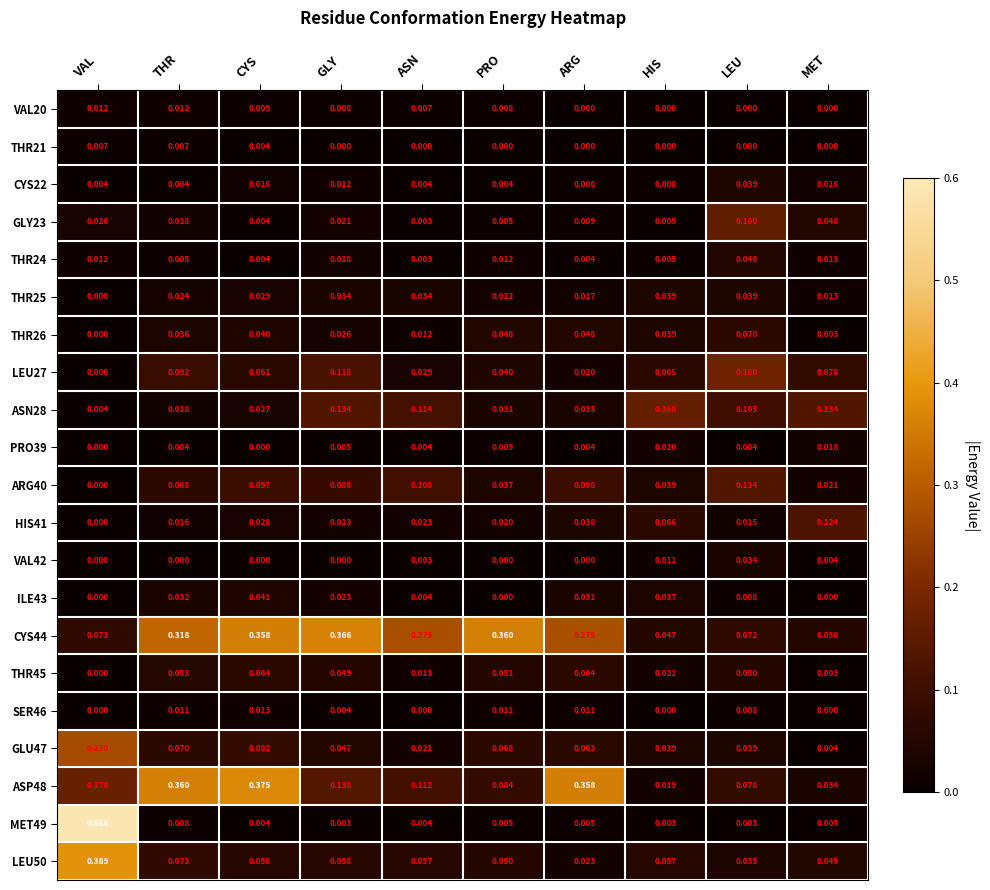

At which category does the chart reach its peak across all series?

VAL